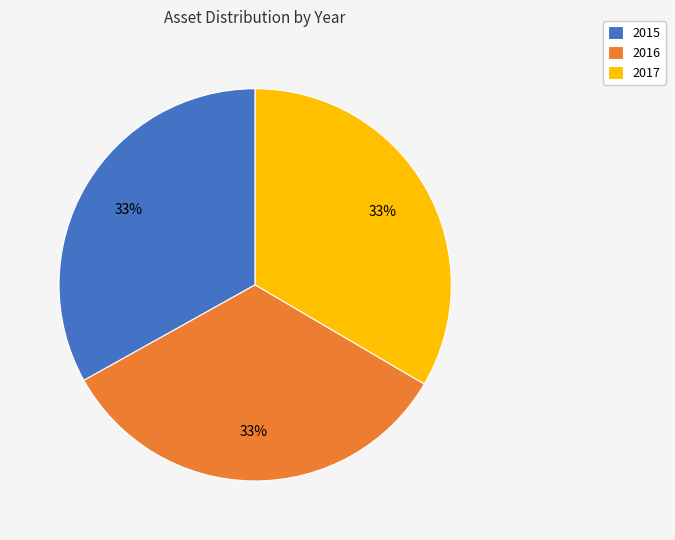

Is there any slice that represents more than half of the pie?

No